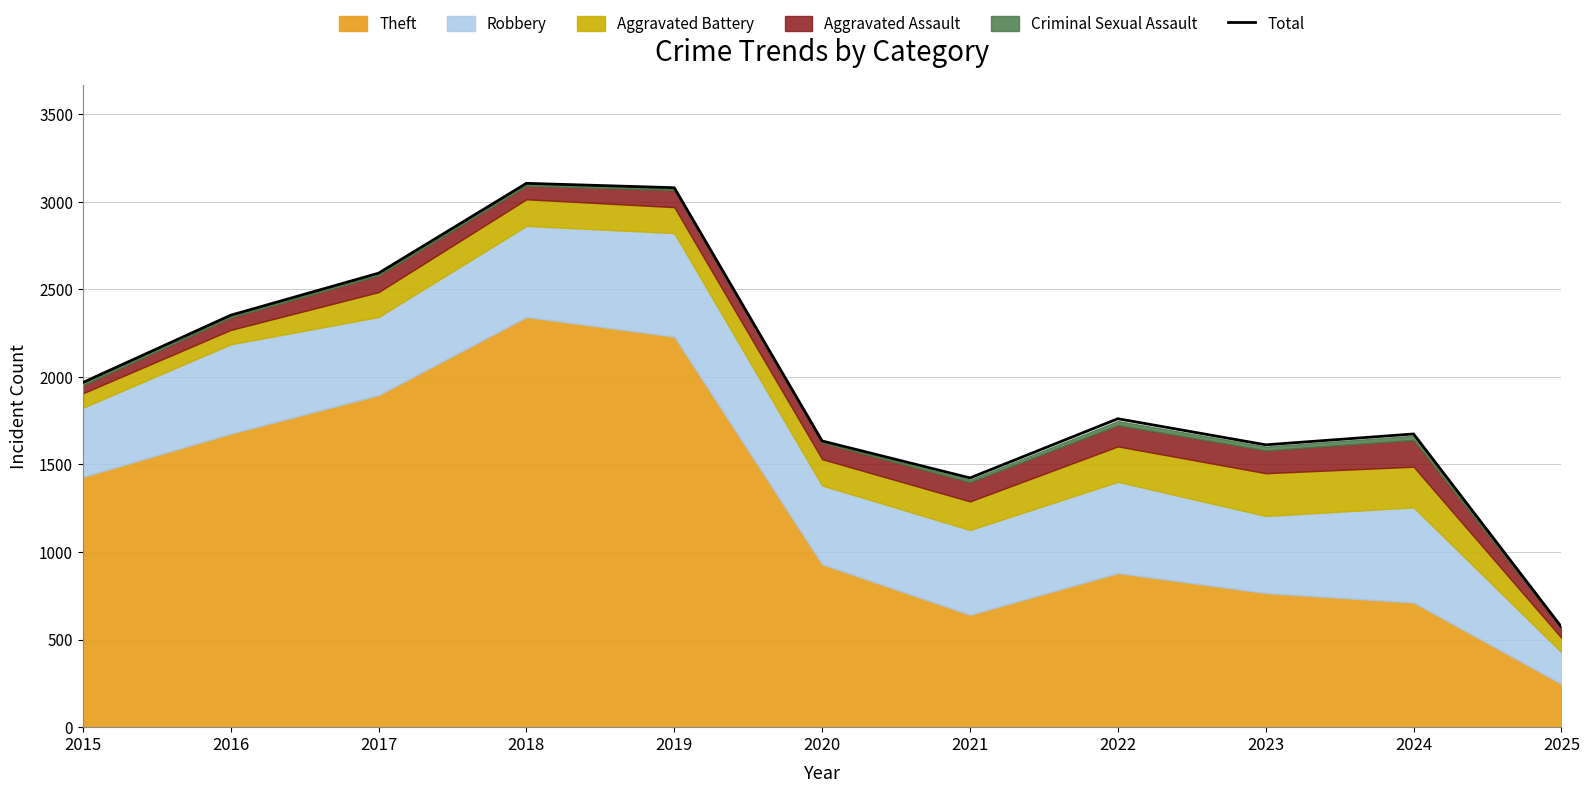

At which category does the chart reach its peak across all series?

2018